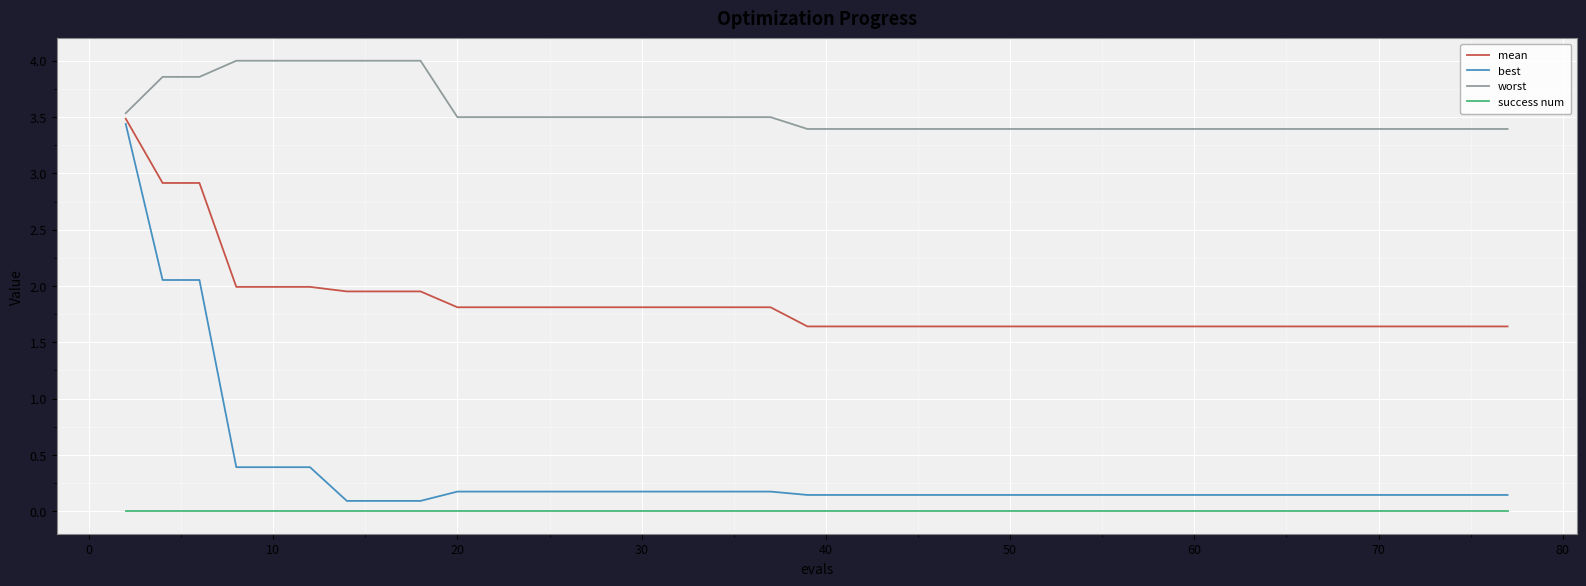

How many lines are shown in the chart?

4